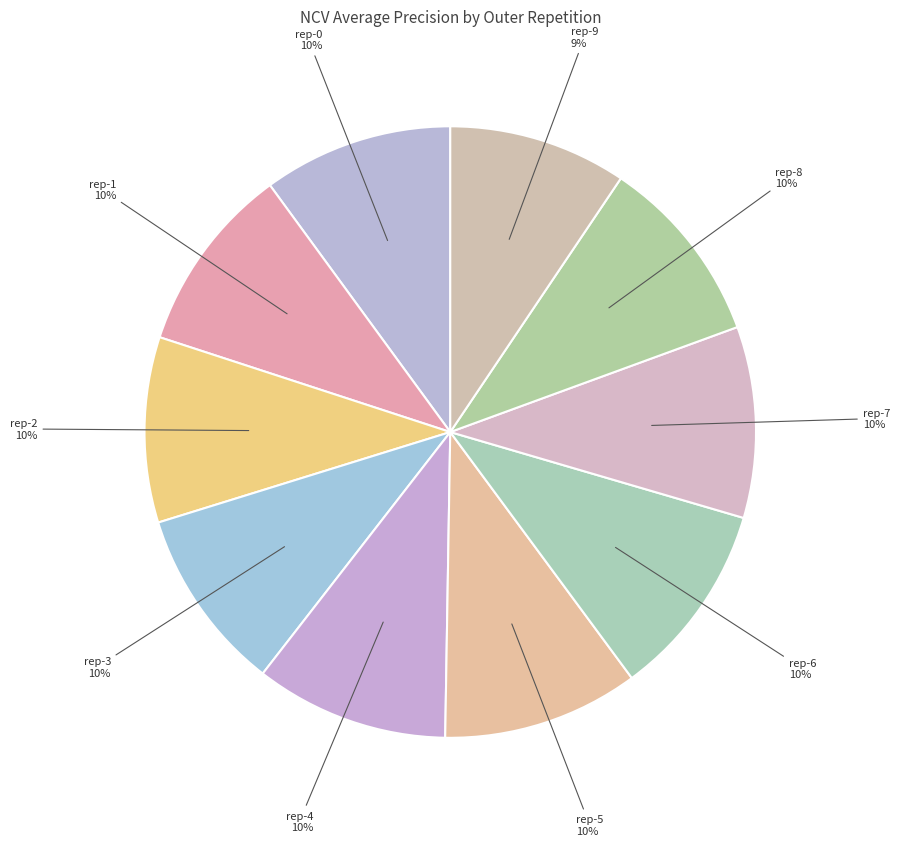

How many segments does this pie chart have?

10